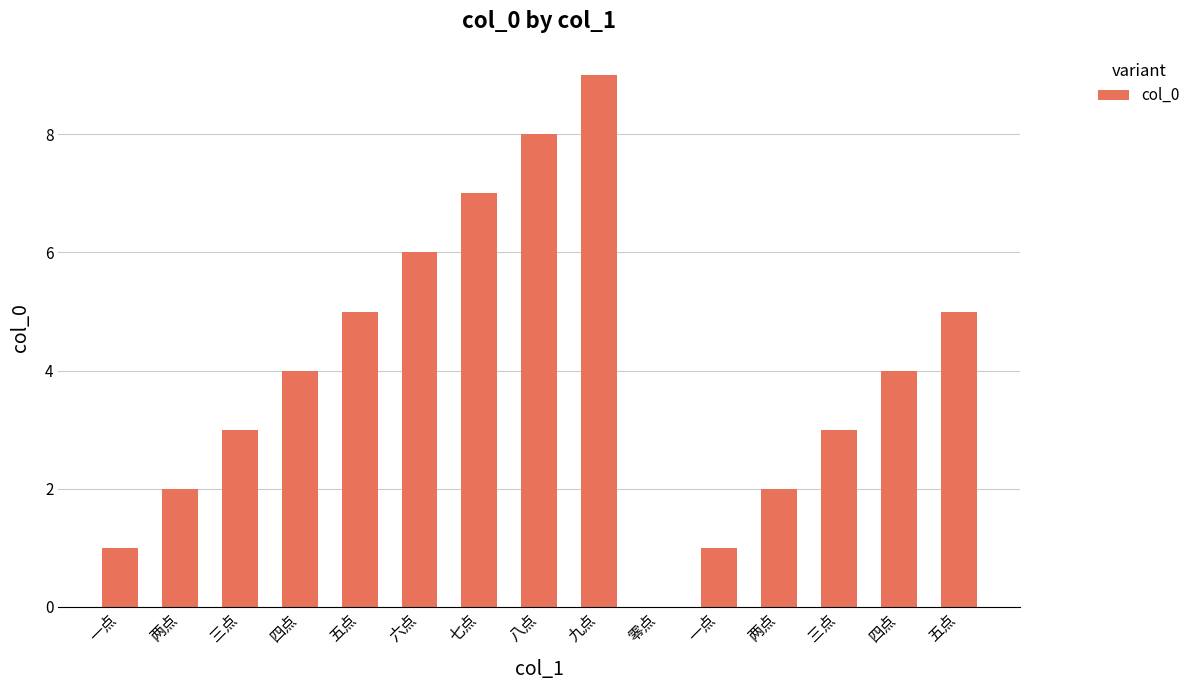

Are the bars horizontal?

No